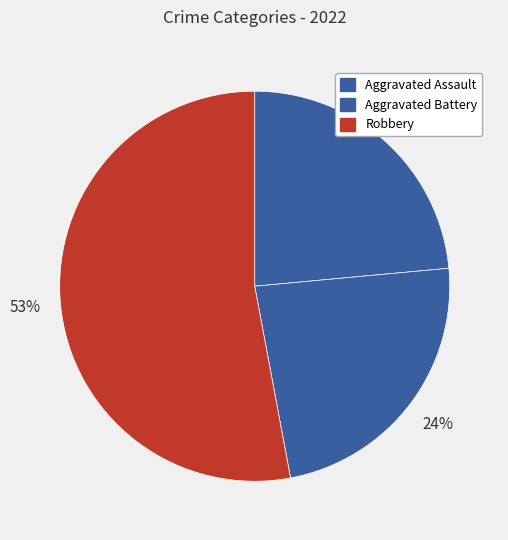

Which slice represents more than half of the pie?

Robbery